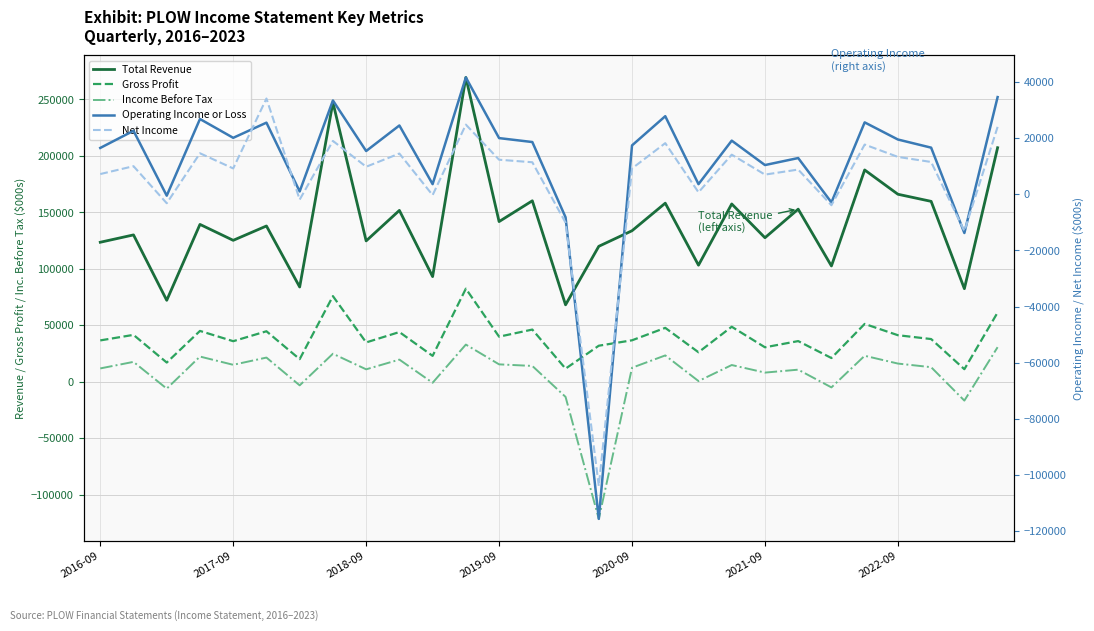

True or false: Gross Profit and Total Revenue intersect in this chart.

False